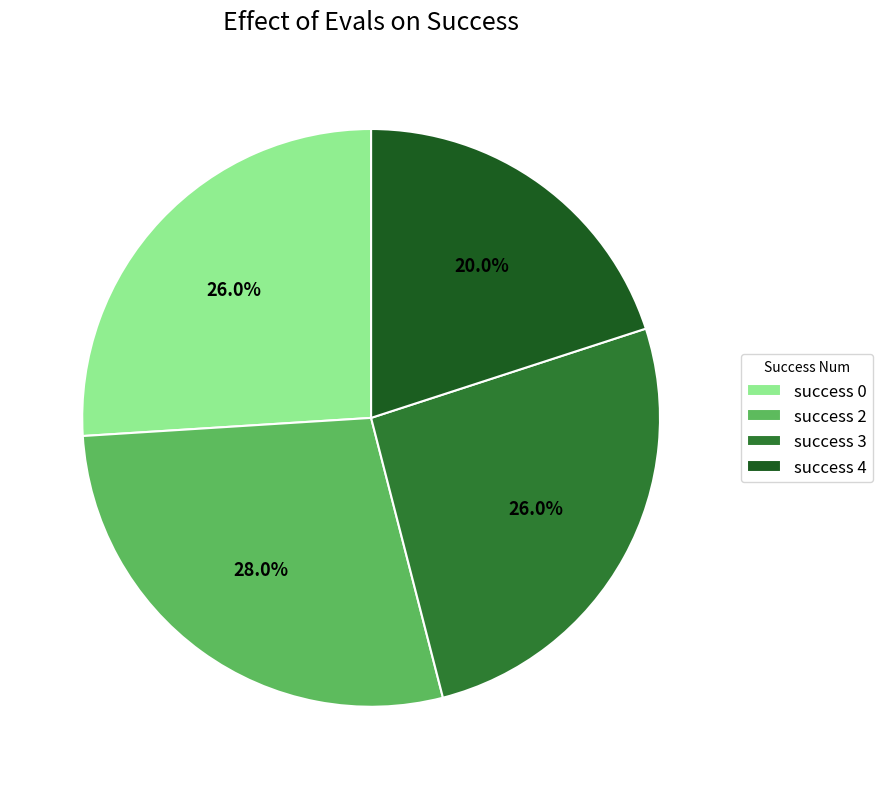

Combined, what portion of the pie is success 4 and success 3?

46.0%